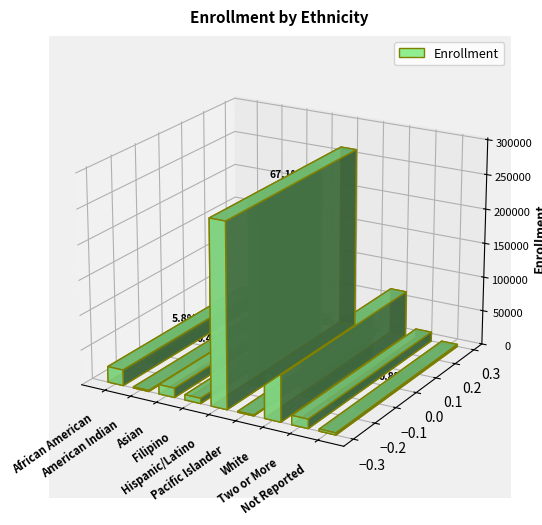

How many bars are there in total?

9